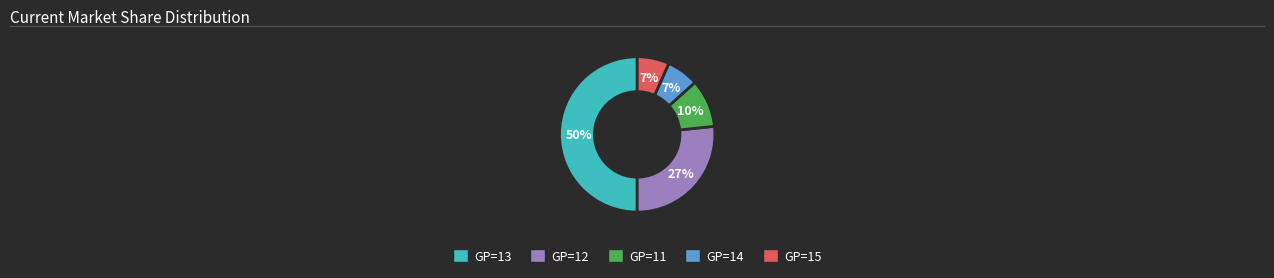

To the nearest percent, what is the average slice percentage?

20%